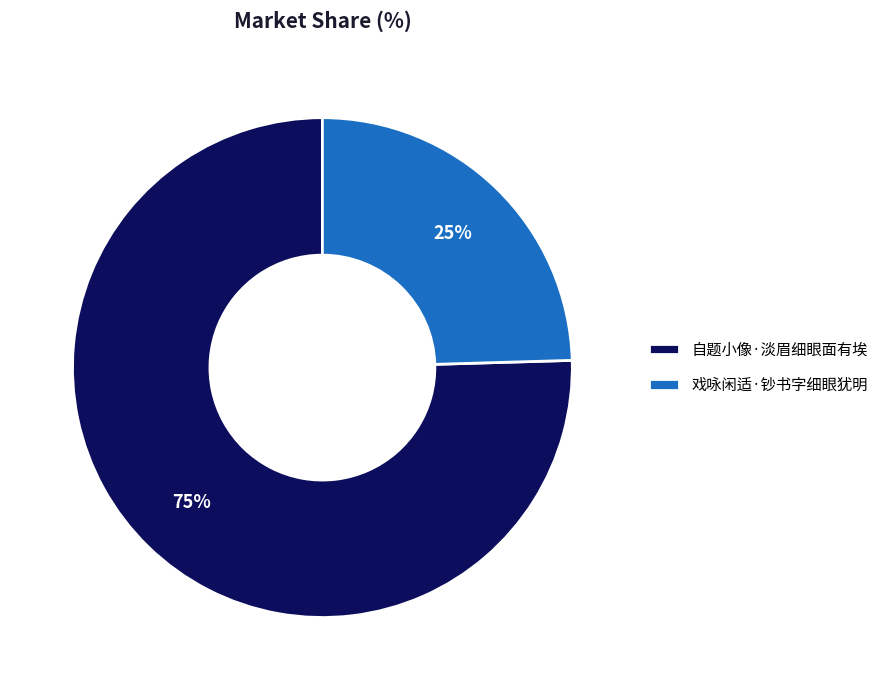

What is the ratio of the value at 戏咏闲适·钞书字细眼犹明 to the value at 自题小像·淡眉细眼面有埃?

0.3